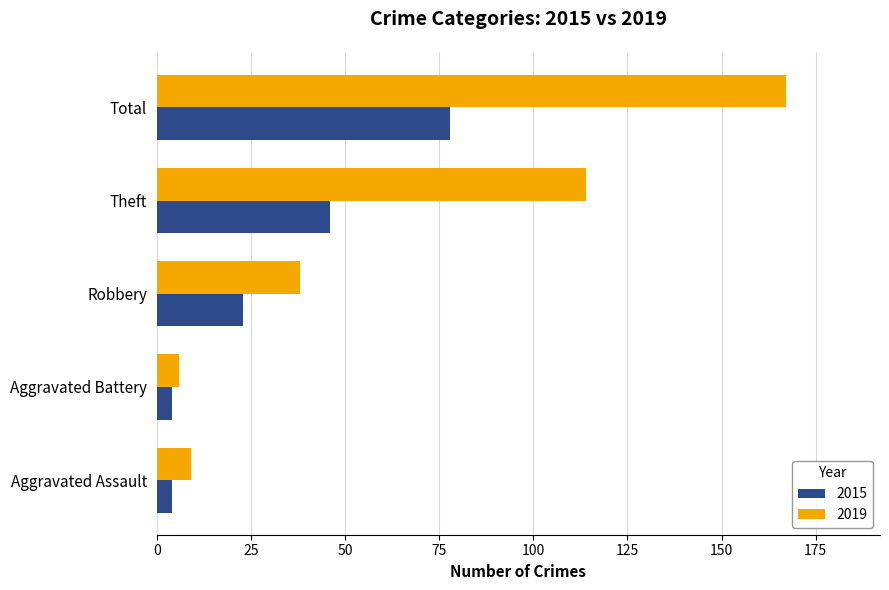

What are all the series names shown in the legend?

2015, 2019